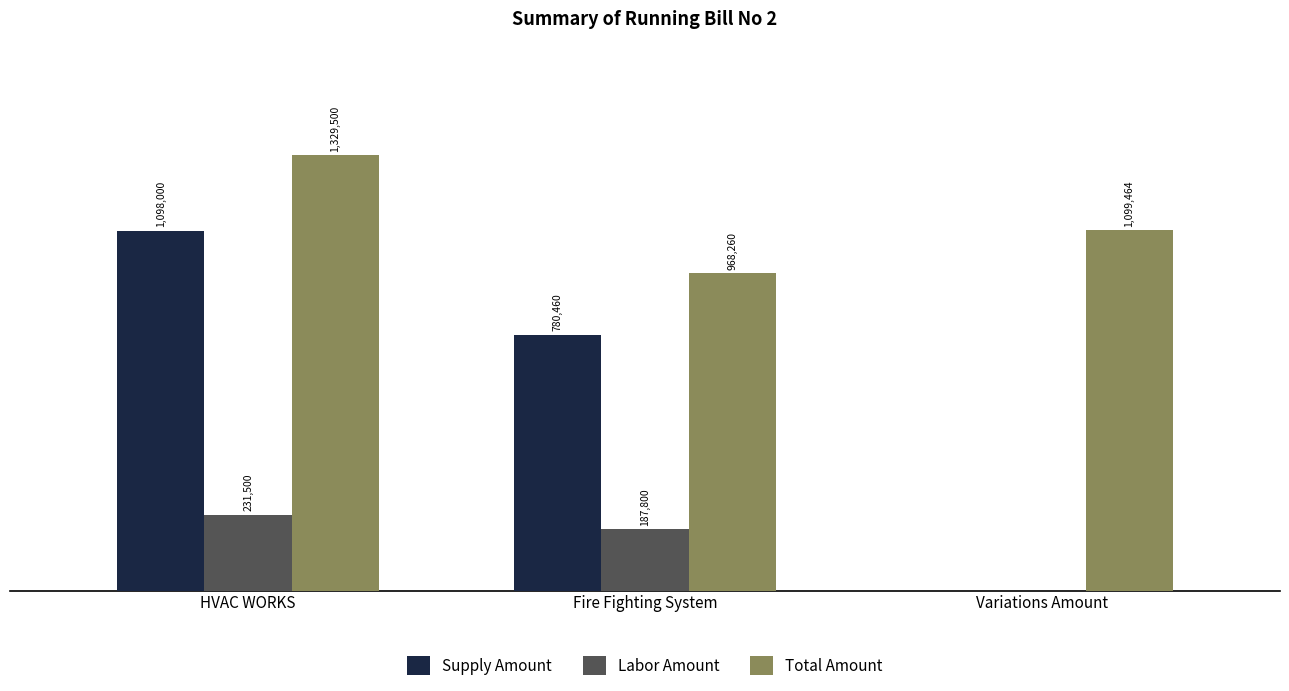

At which label is Labor Amount closest to 115750?

Fire Fighting System